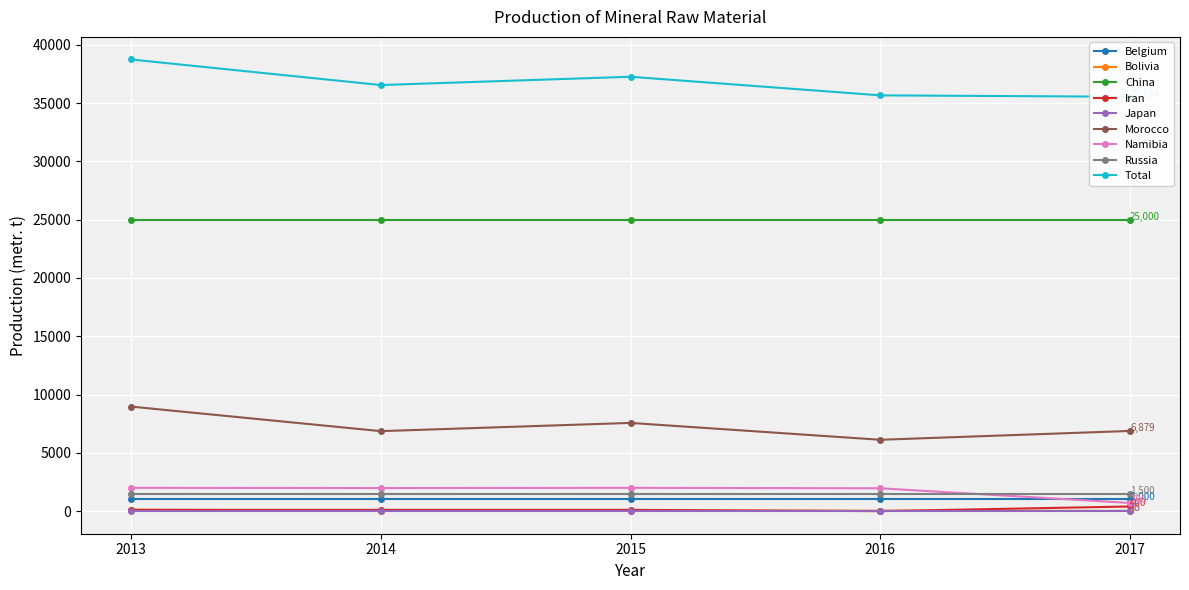

Count the number of categories in the chart.

5